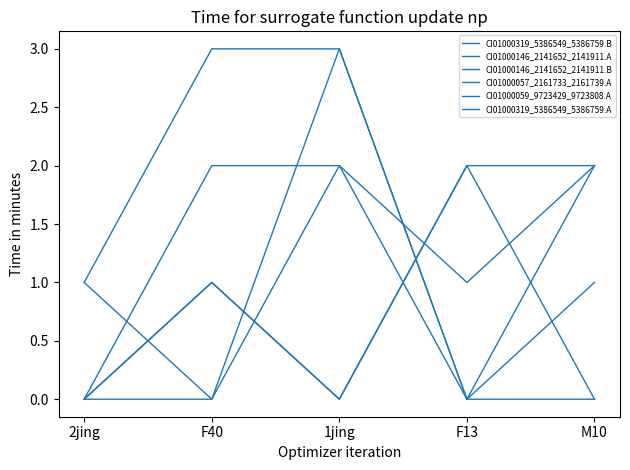

True or false: CI01000319_5386549_5386759.A has a value of 1 at 1jing.

False